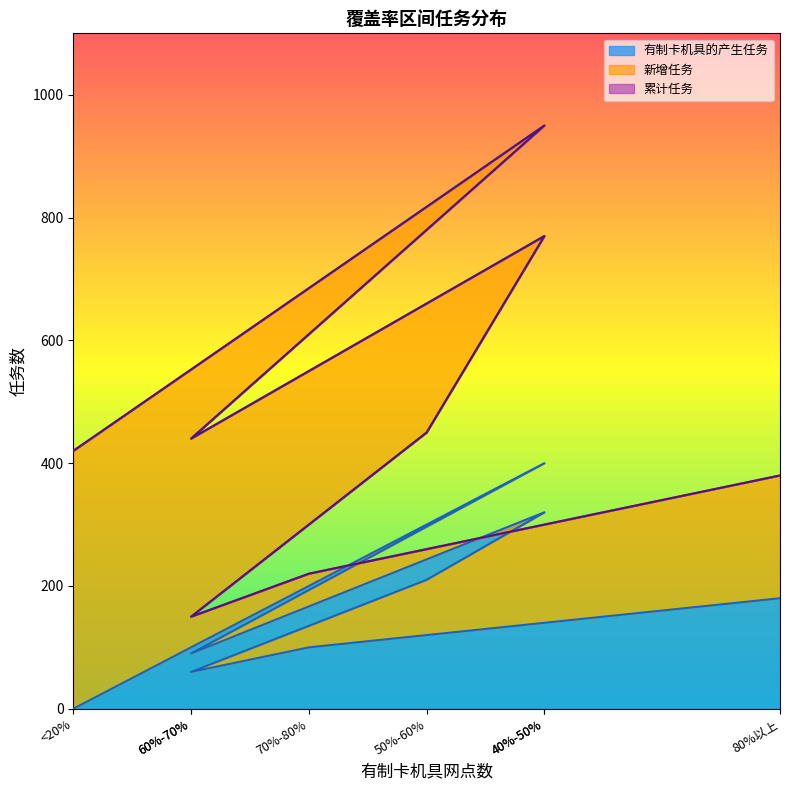

Between 50%-60% and 80%以上, which series saw the biggest shift?

累计任务